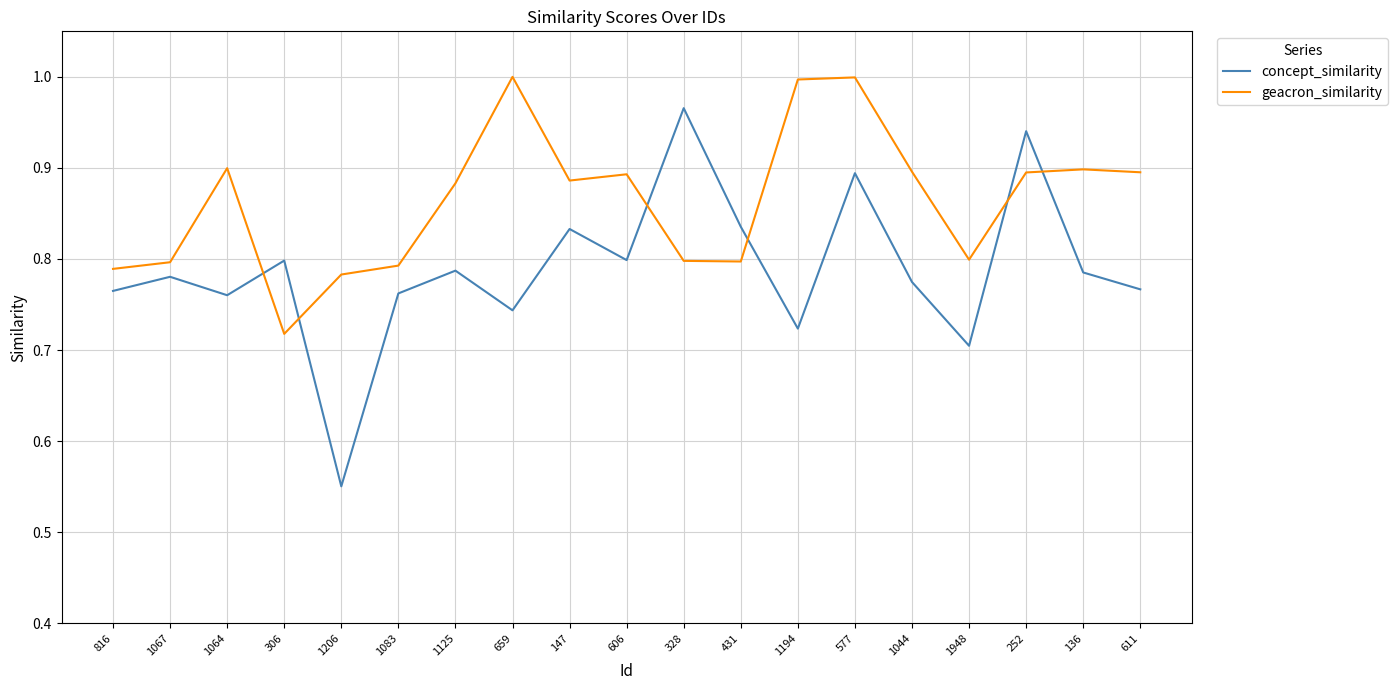

What is the difference between the maximum and minimum values in the concept_similarity series?

0.4